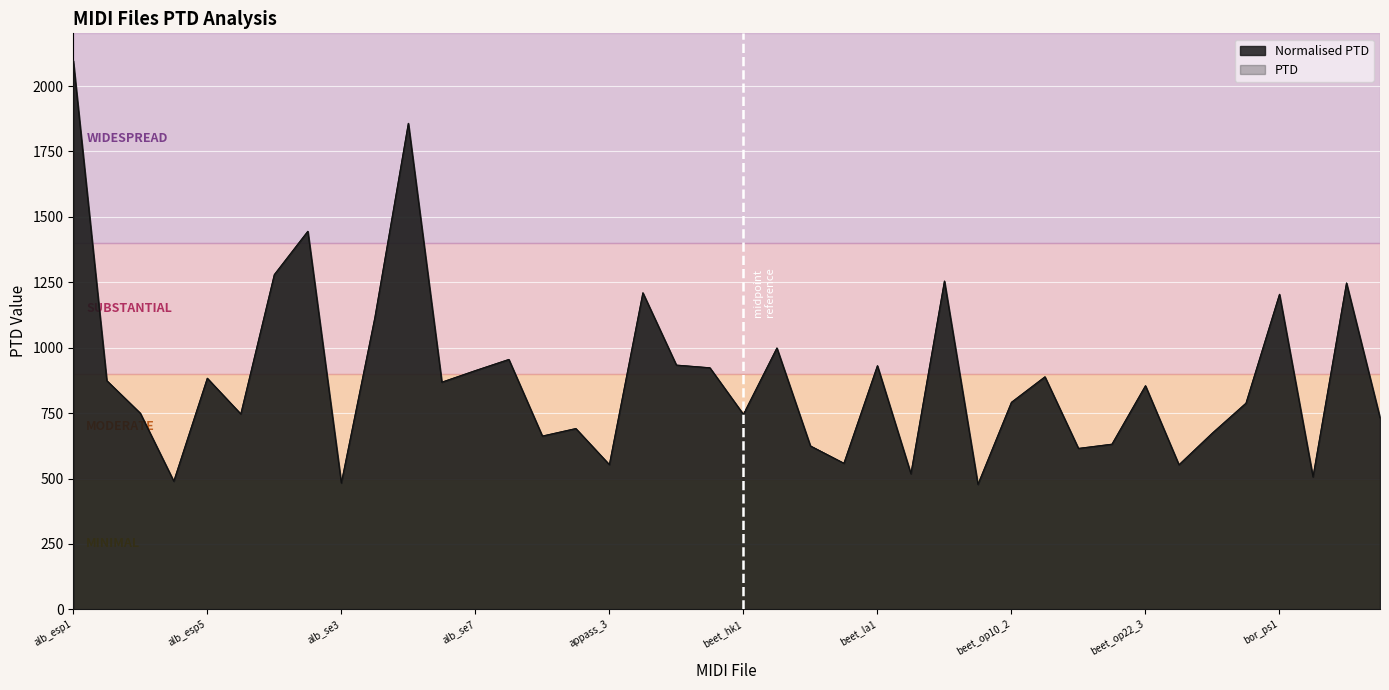

Which category has the lowest value in the PTD series?

27